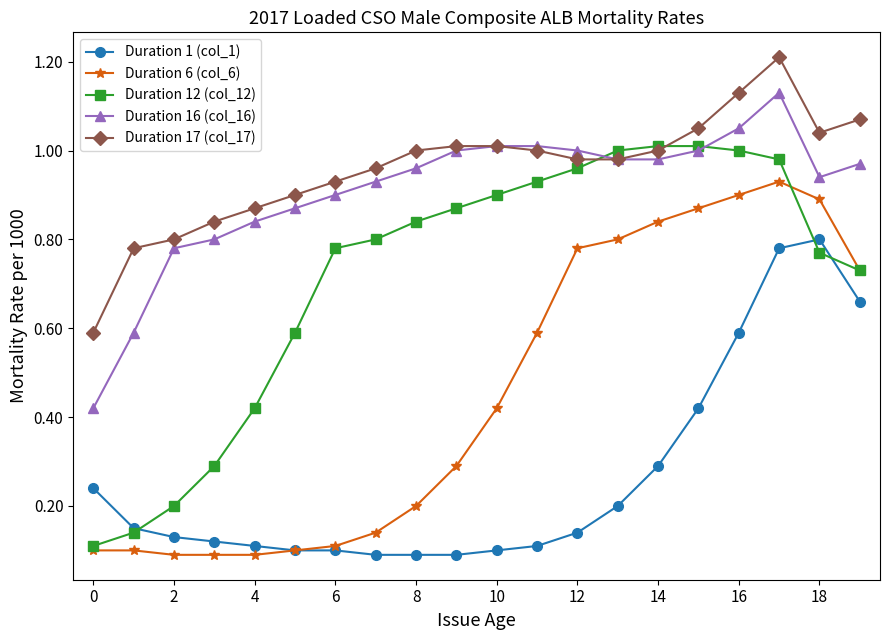

What is the maximum value for Duration 17 (col_17)?

1.2